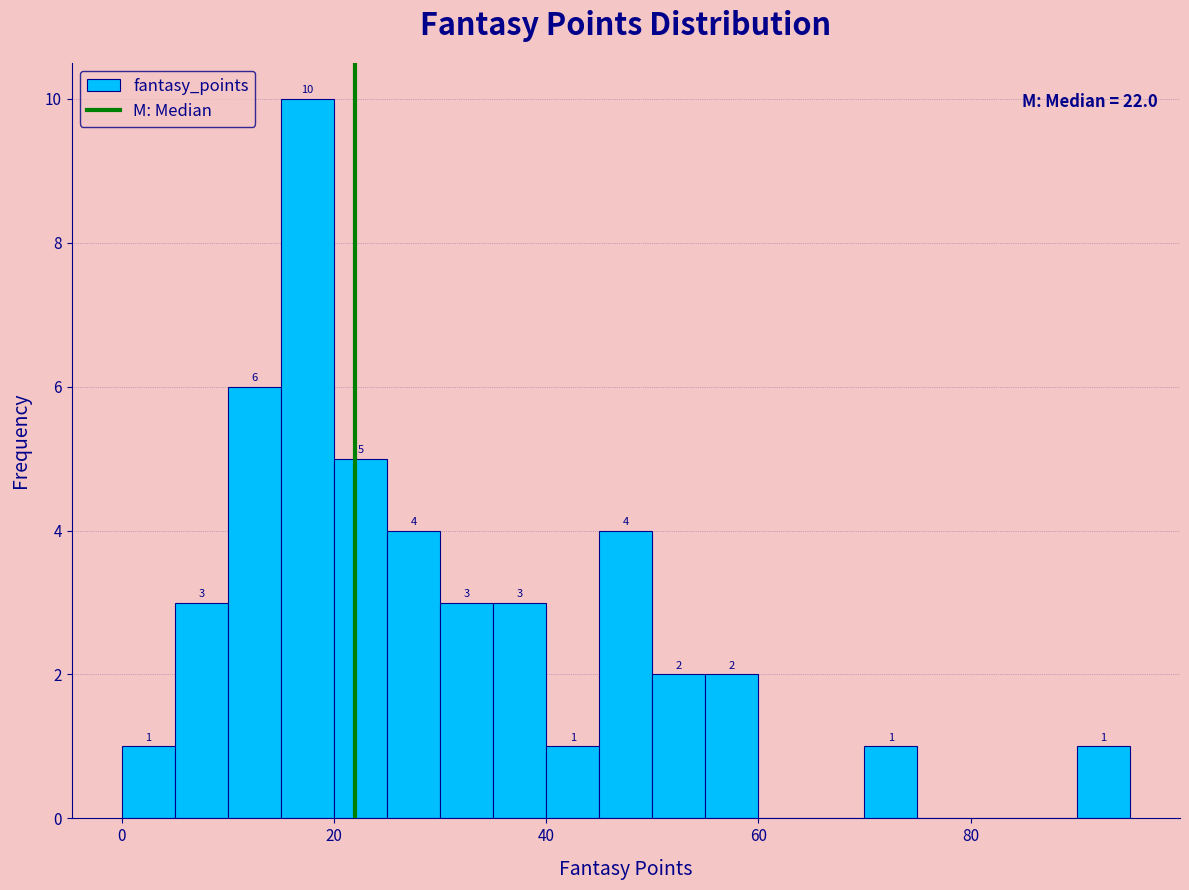

Around what value on the x-axis is the tallest bar? Give the approximate position of its centre, as read against the axis.

18